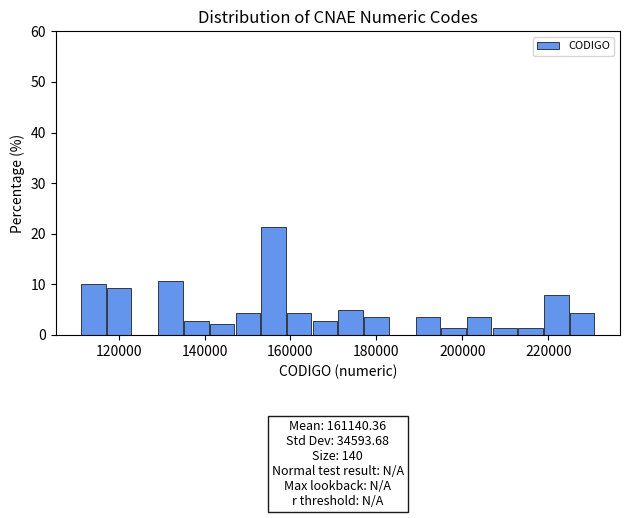

Read against the x-axis, roughly where is the centre of the tallest bar?

156000